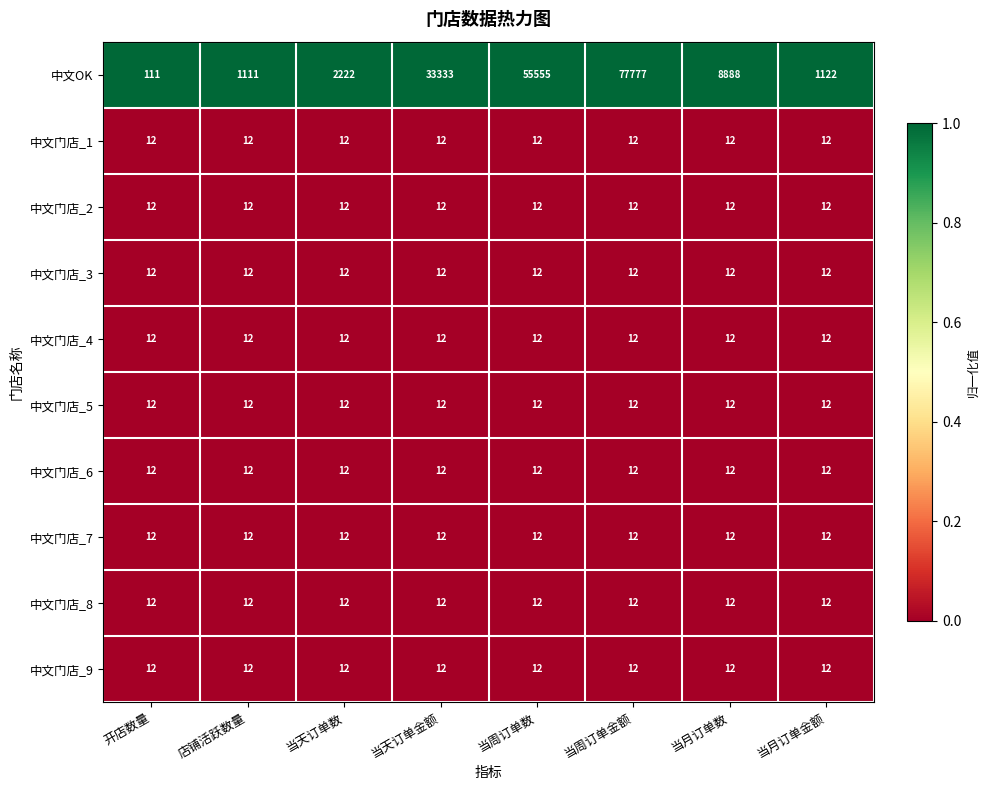

Is the value of 中文OK at 店铺活跃数量 greater than the value of 中文门店_4 at 店铺活跃数量?

Yes